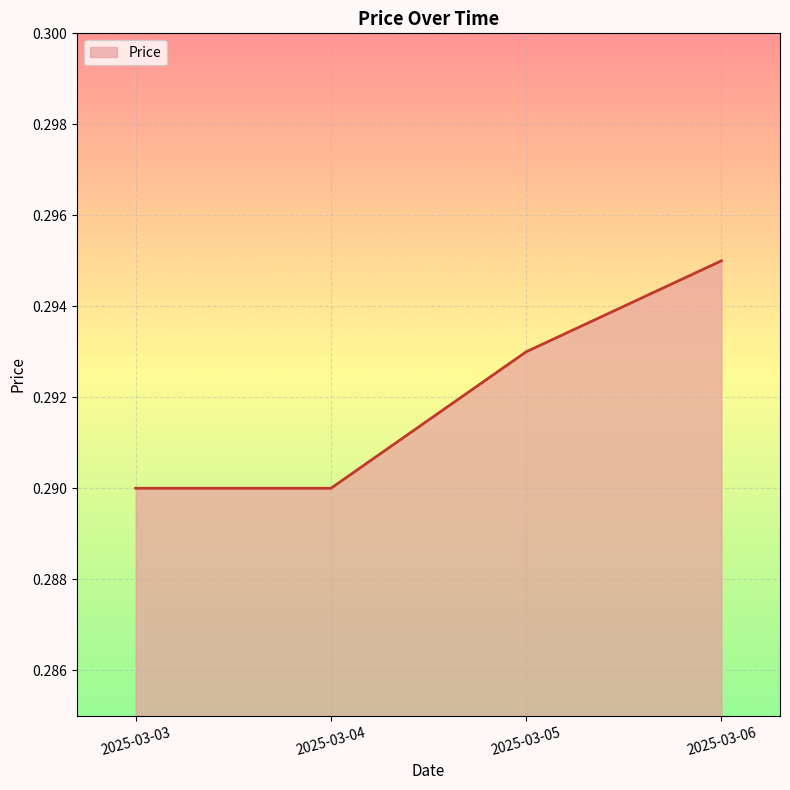

The chart shows a value of 0.4 at 2025-03-03. True or false?

False